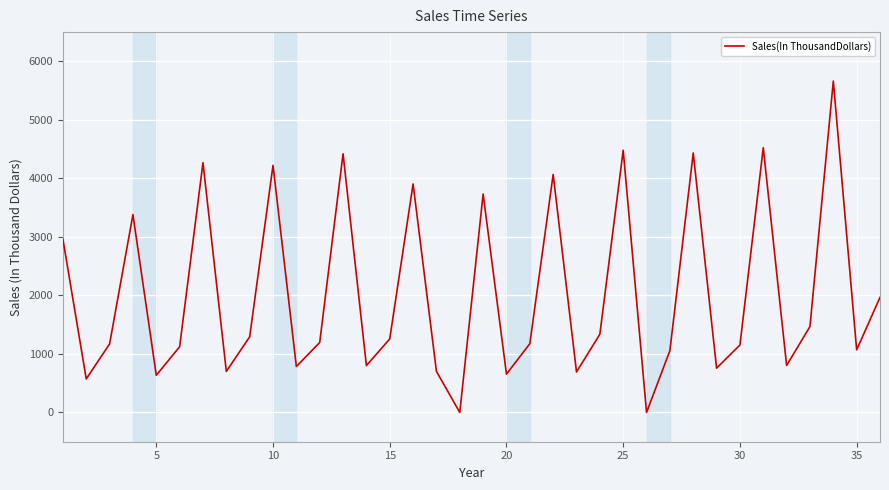

What is the difference between the maximum and minimum values?

5664